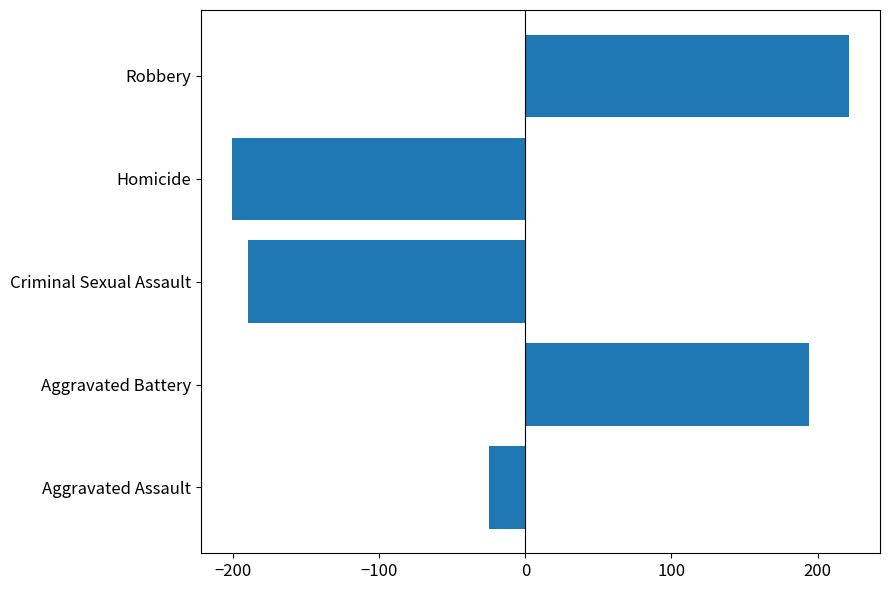

Which label corresponds to the largest value in the chart?

Robbery